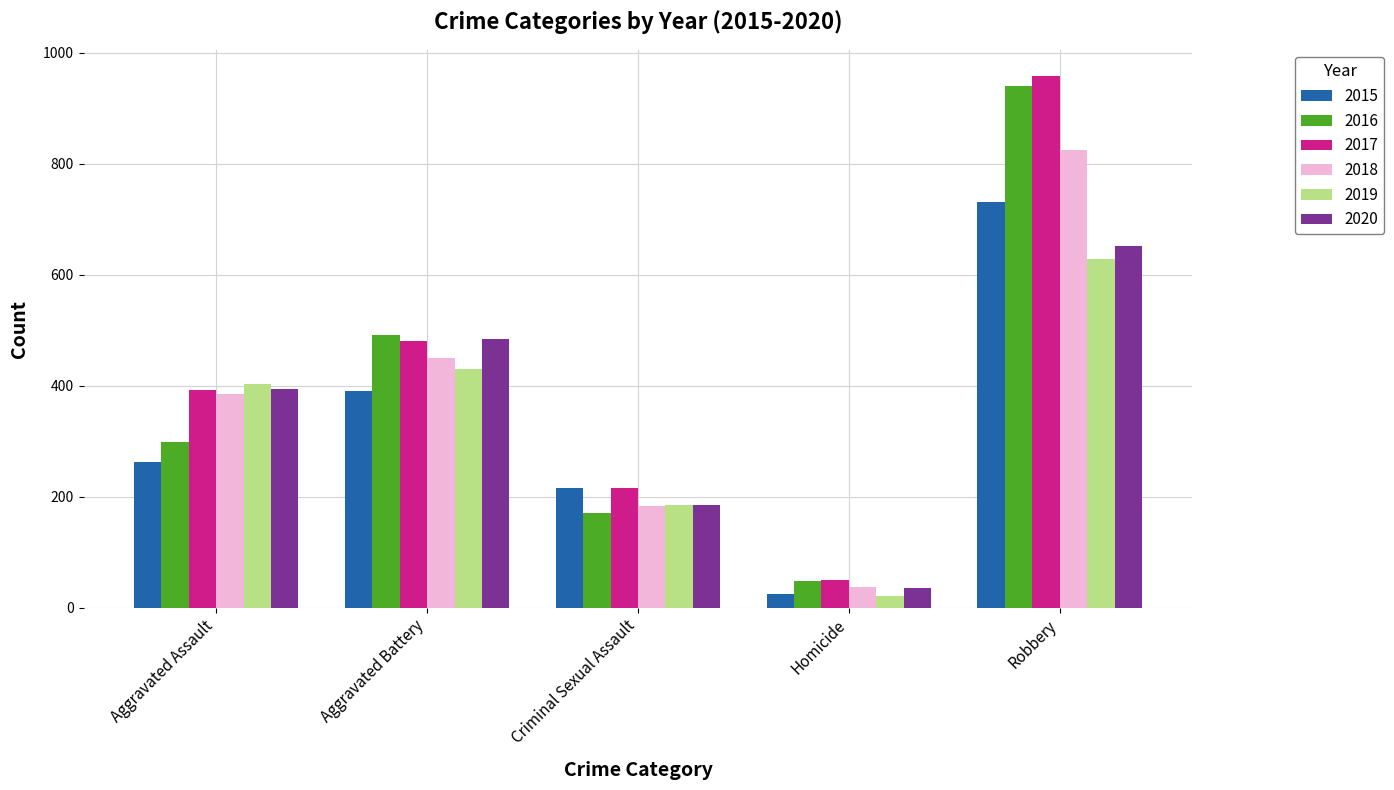

What value does the 2020 series have at Aggravated Assault, to the nearest 100?

400